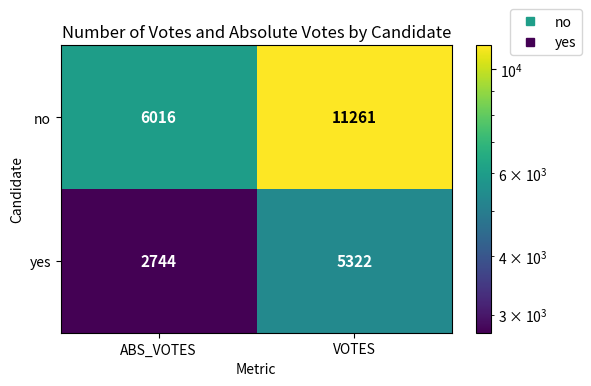

Rank the series at ABS_VOTES from lowest to highest value.

yes, no